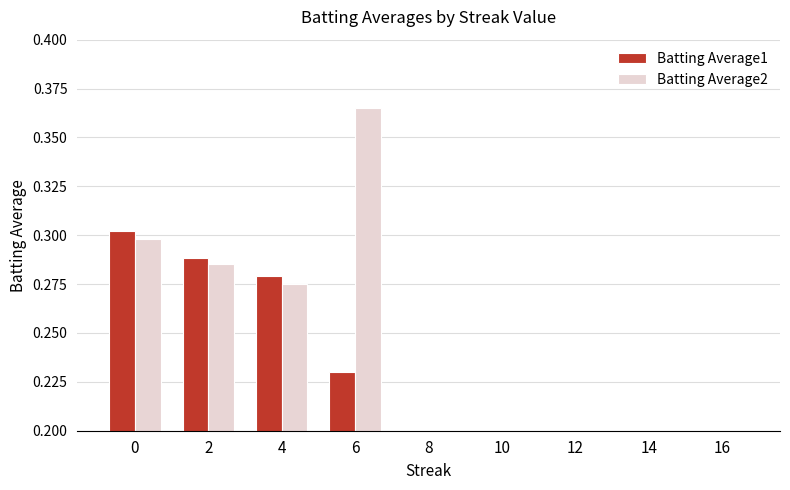

Which series has the largest range (max minus min)?

Batting Average2